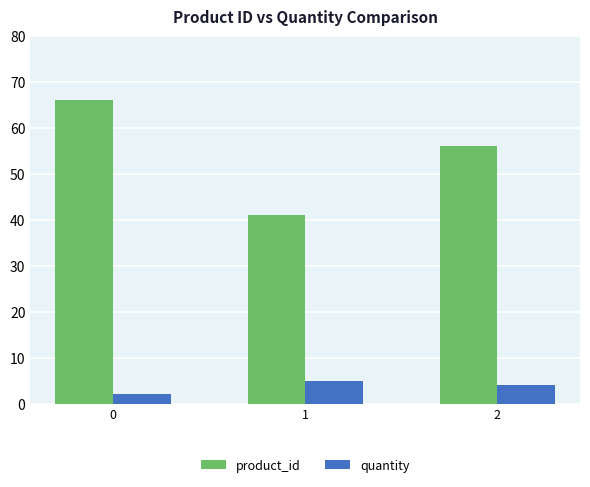

At which label is product_id closest to 53?

2